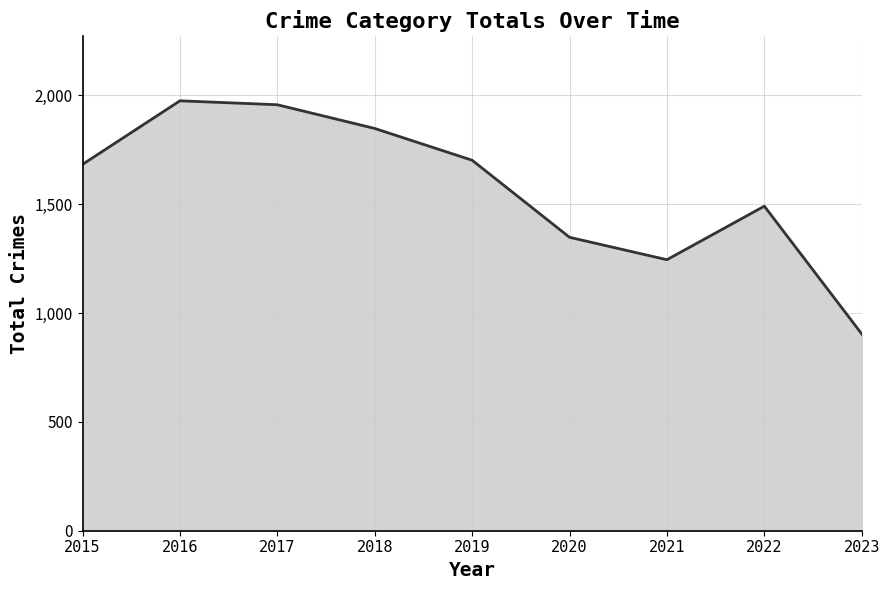

Reading left to right, list all the values displayed in this chart.

1683	1975	1957	1848	1702	1348	1245	1491	904